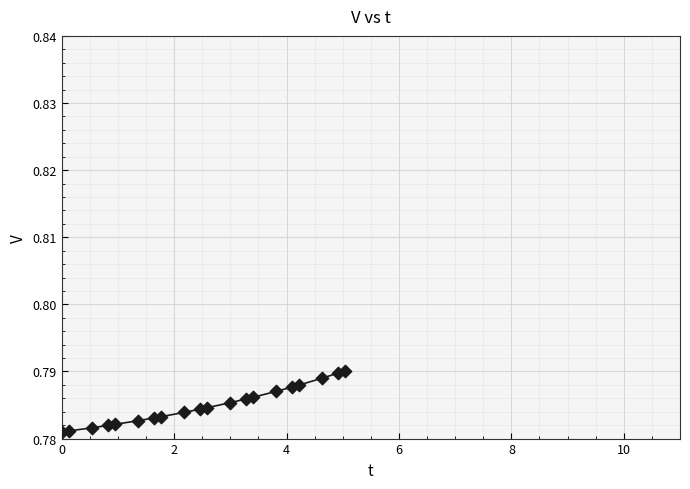

What is the range of X values (max minus min)?

5.0